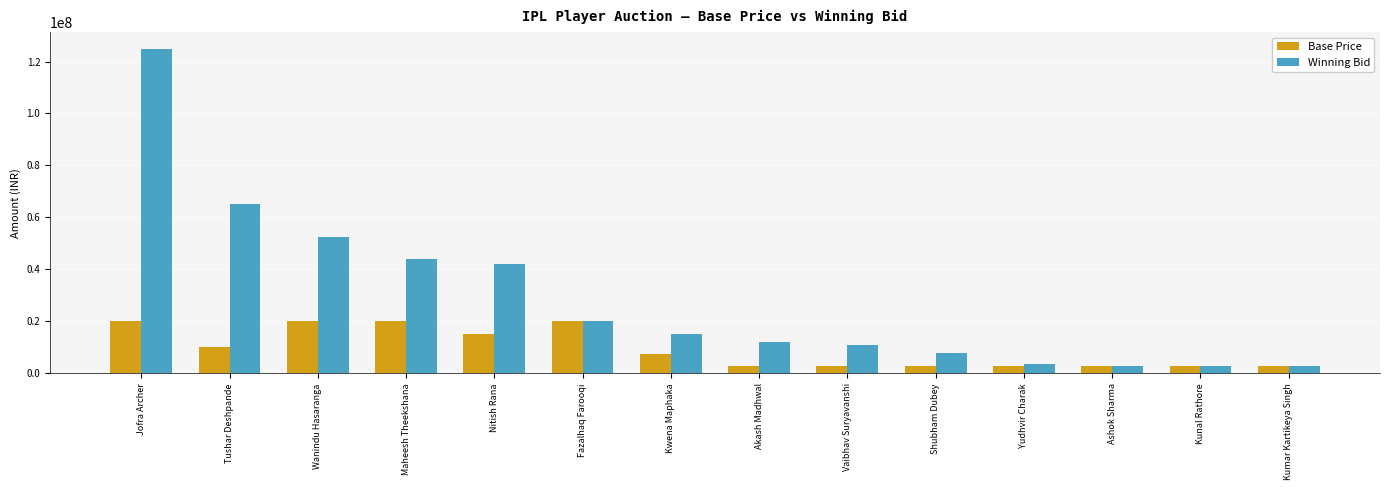

At which category is the sum across all series the highest?

Jofra Archer